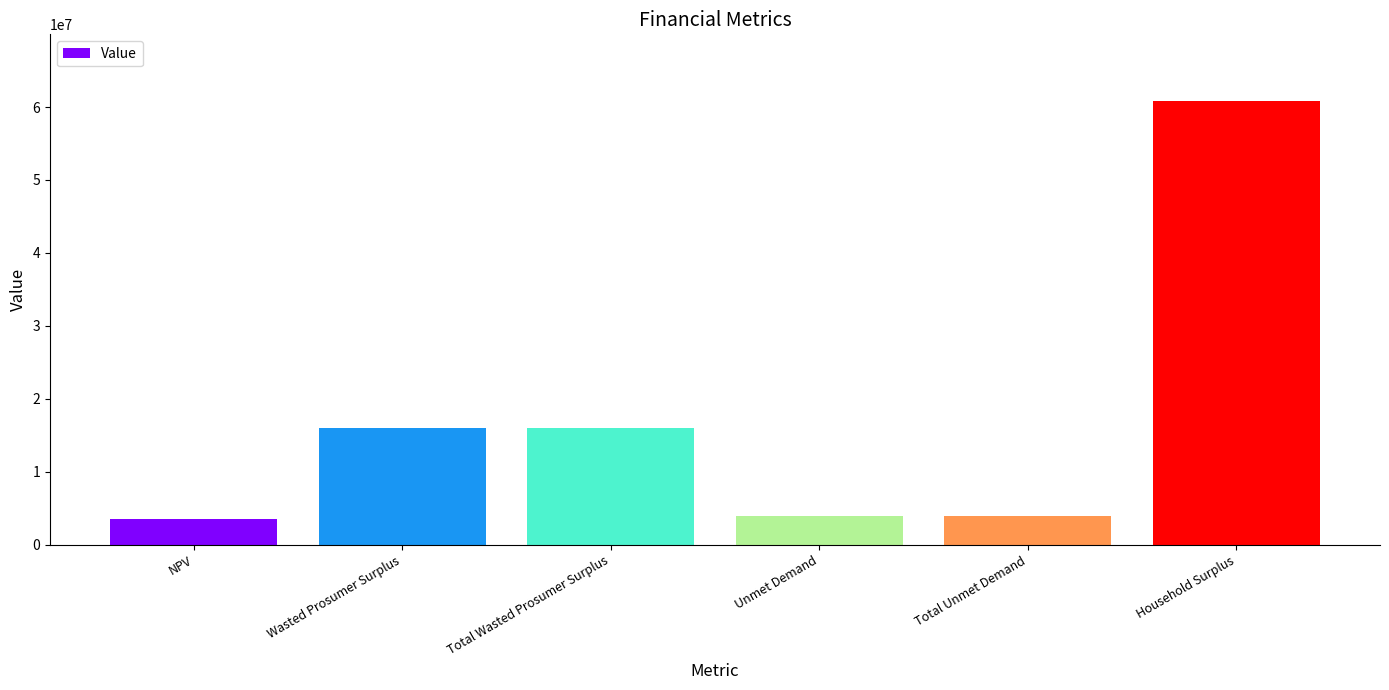

What is the label of the 5th bar from the right?

Wasted Prosumer Surplus